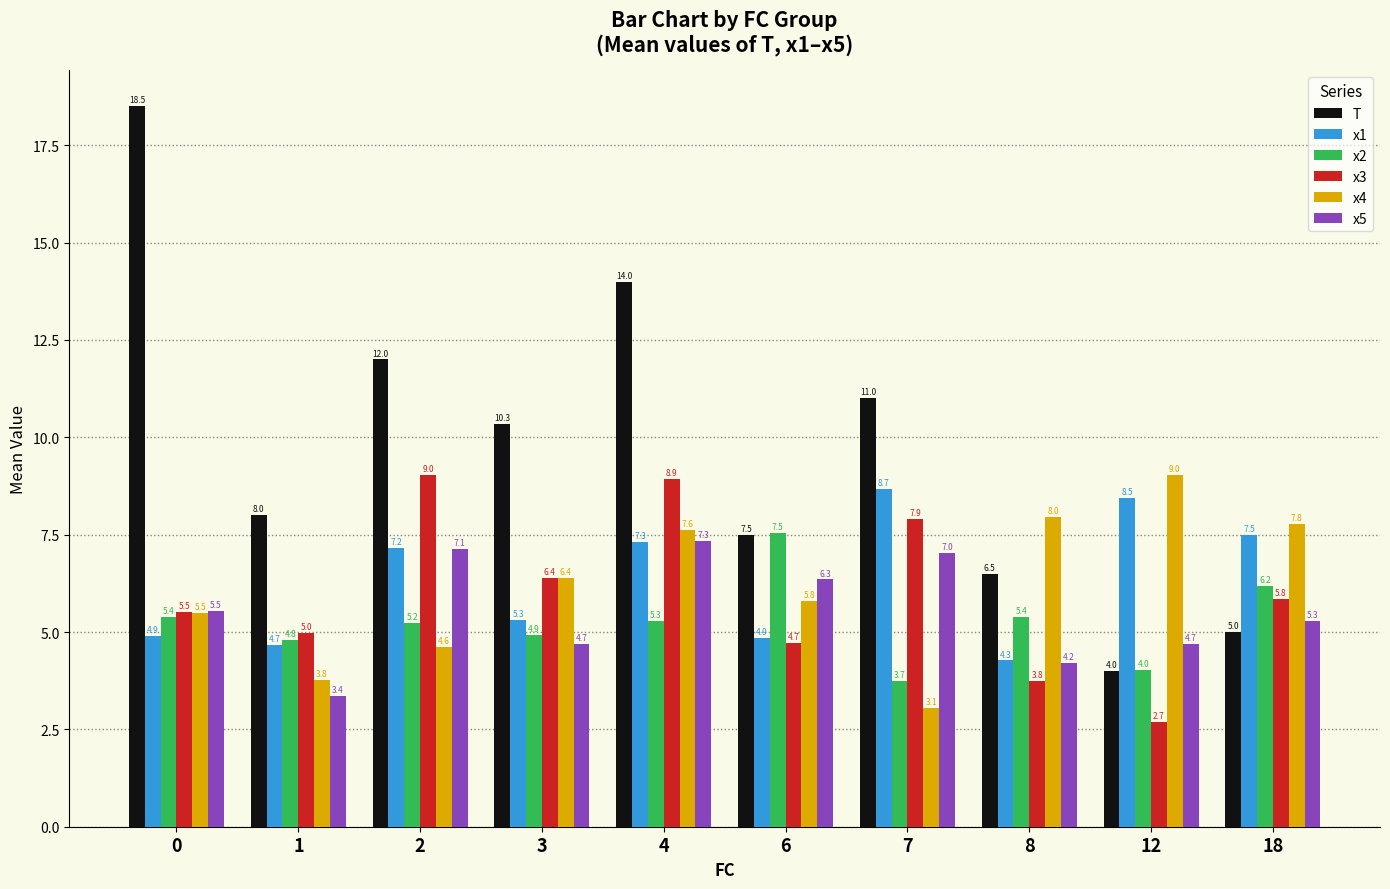

Are the bars horizontal?

No